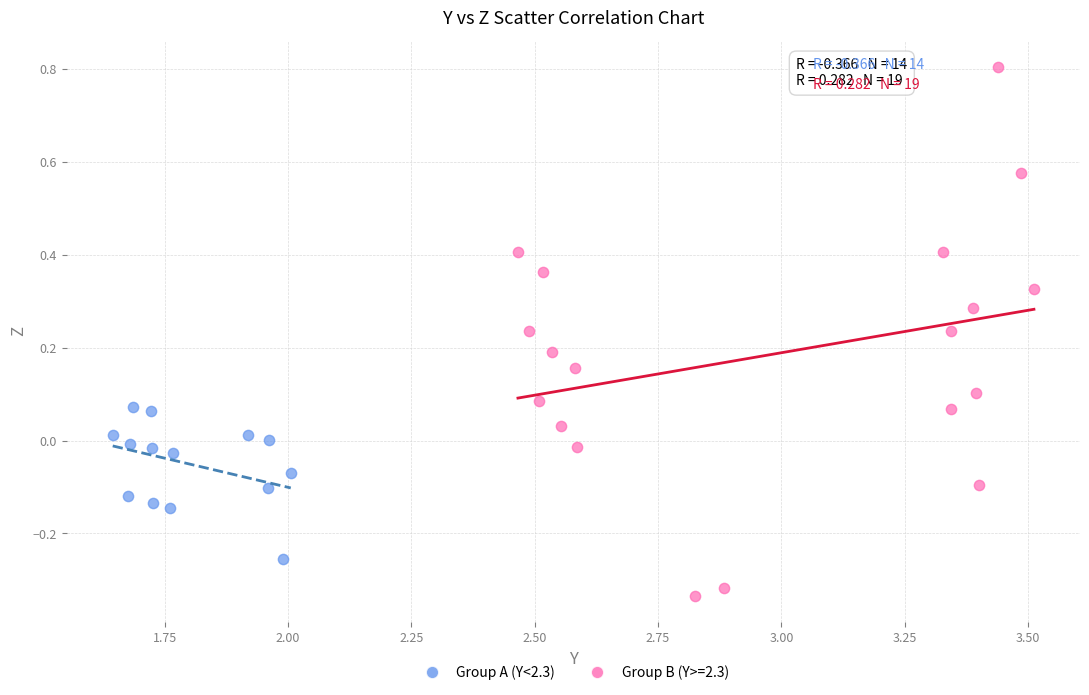

Which series has the largest Y range (max minus min)?

Group B (Y>=2.3)